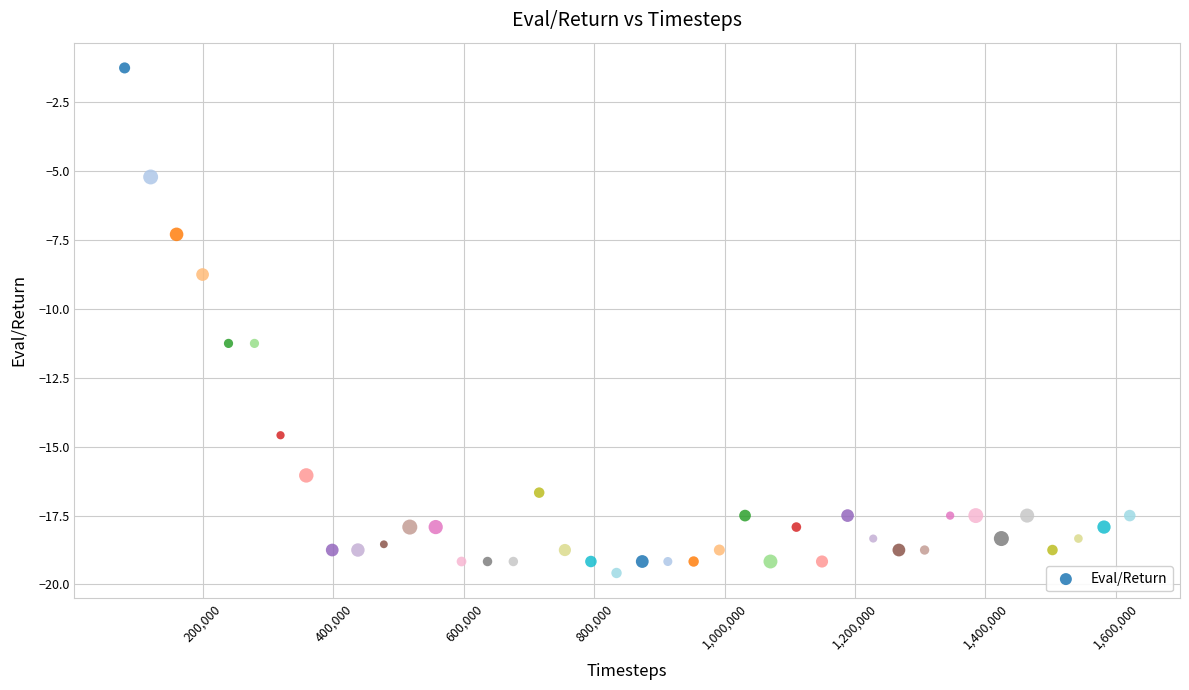

What is the range of Y values (max minus min)?

18.3